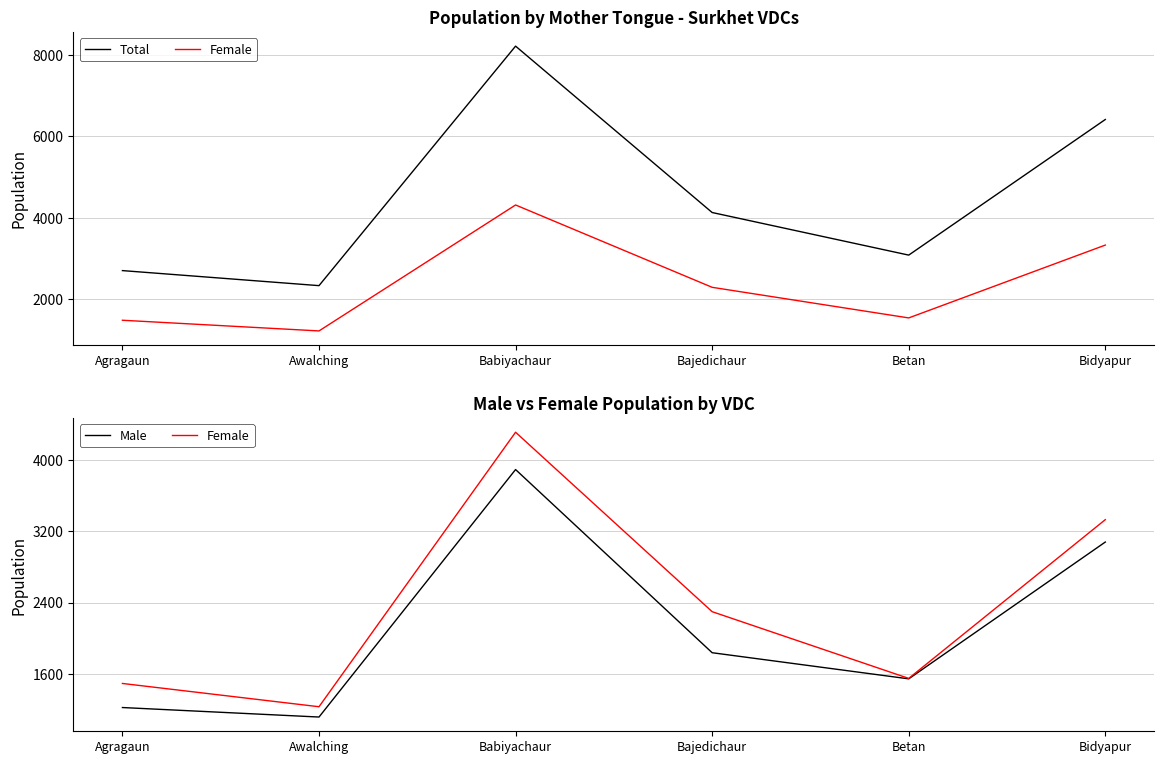

What is the sum of all Male values?

12683